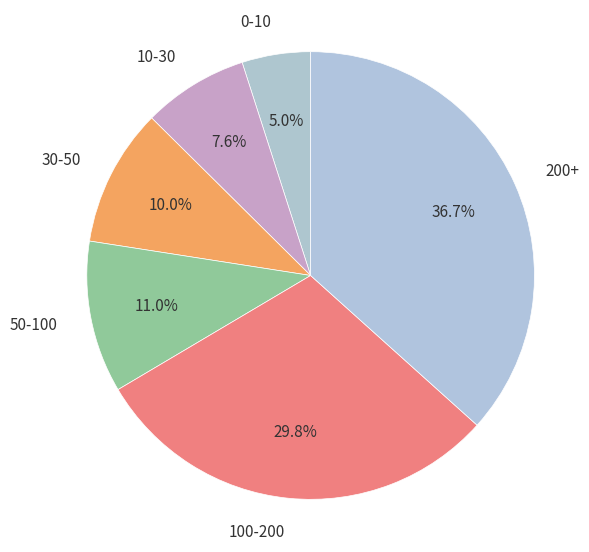

What percentage do 100-200 and 0-10 together represent?

34.8%